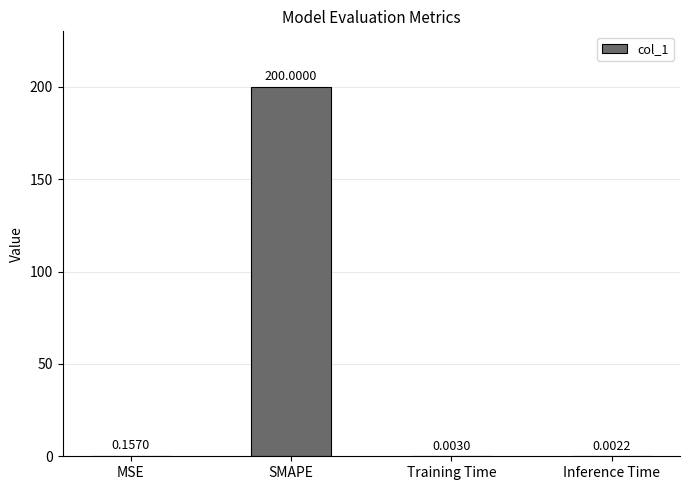

Does the chart contain stacked bars?

No